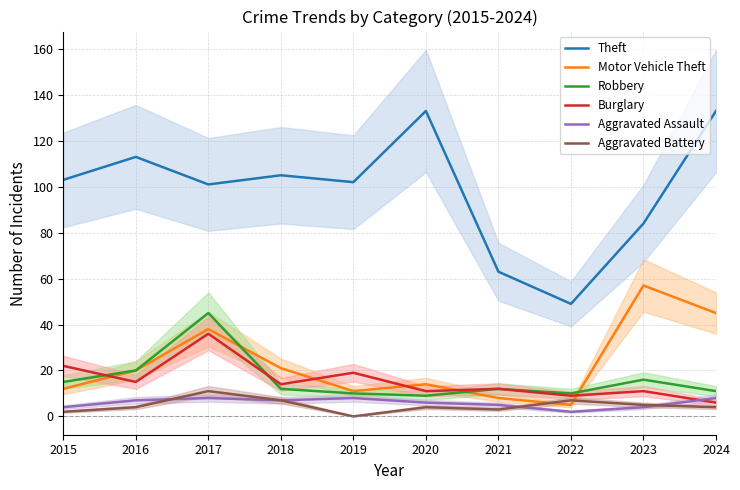

True or false: Motor Vehicle Theft has a value of 58 at 2017.

False